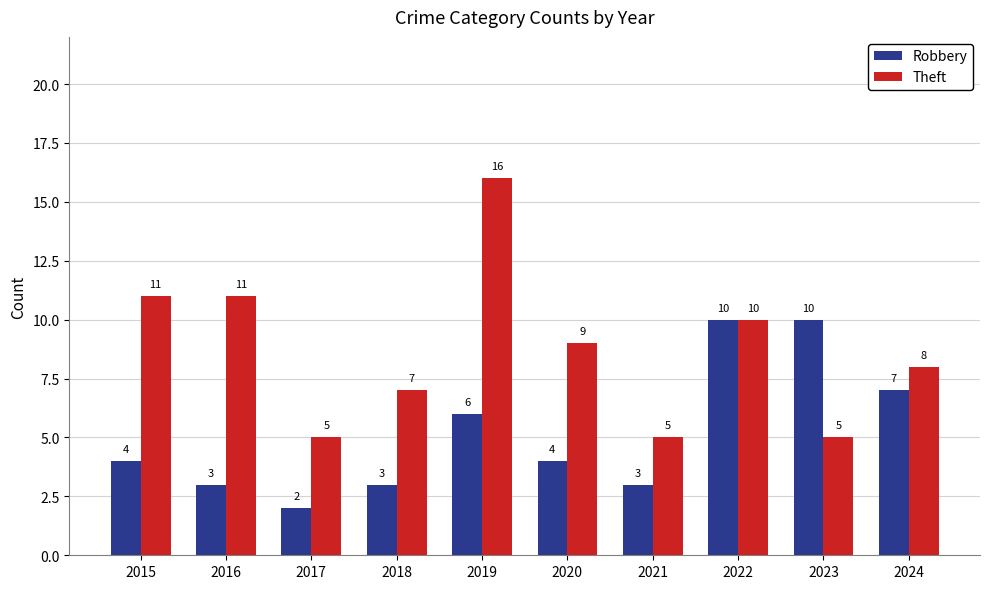

Reading left to right, list all the values displayed in this chart.

Robbery: 2015=4	2016=3	2017=2	2018=3	2019=6	2020=4	2021=3	2022=10	2023=10	2024=7
Theft: 2015=11	2016=11	2017=5	2018=7	2019=16	2020=9	2021=5	2022=10	2023=5	2024=8